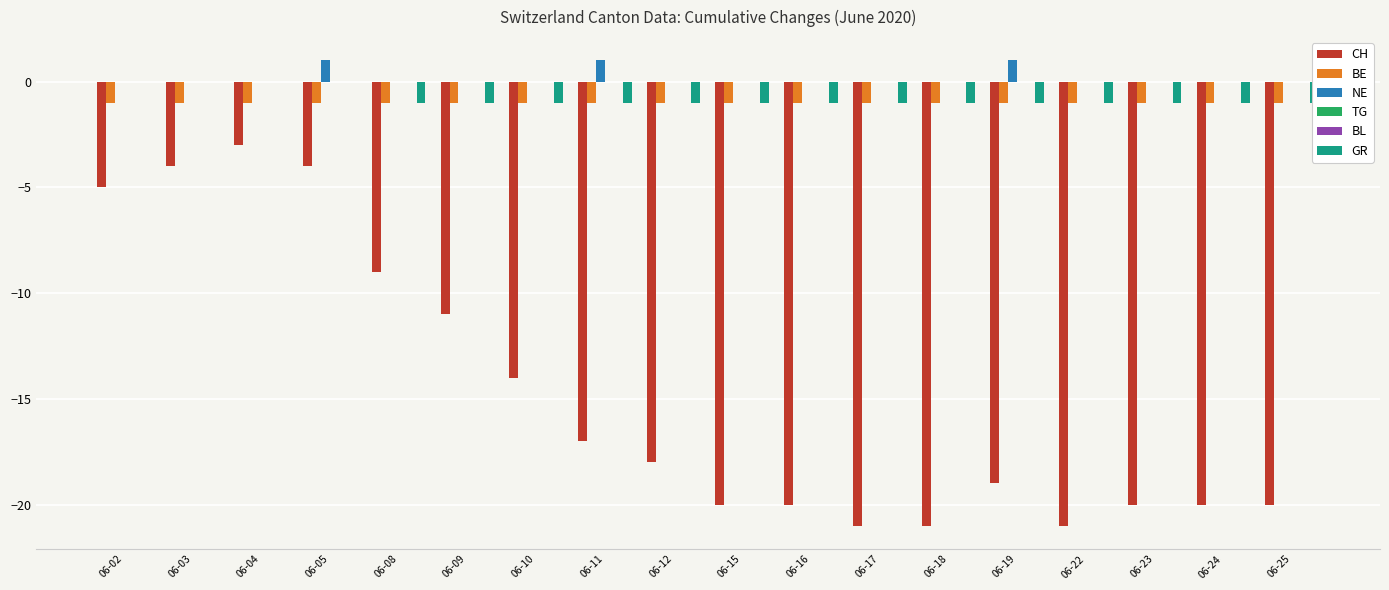

What are all the series names shown in the legend?

CH, BE, NE, TG, BL, GR